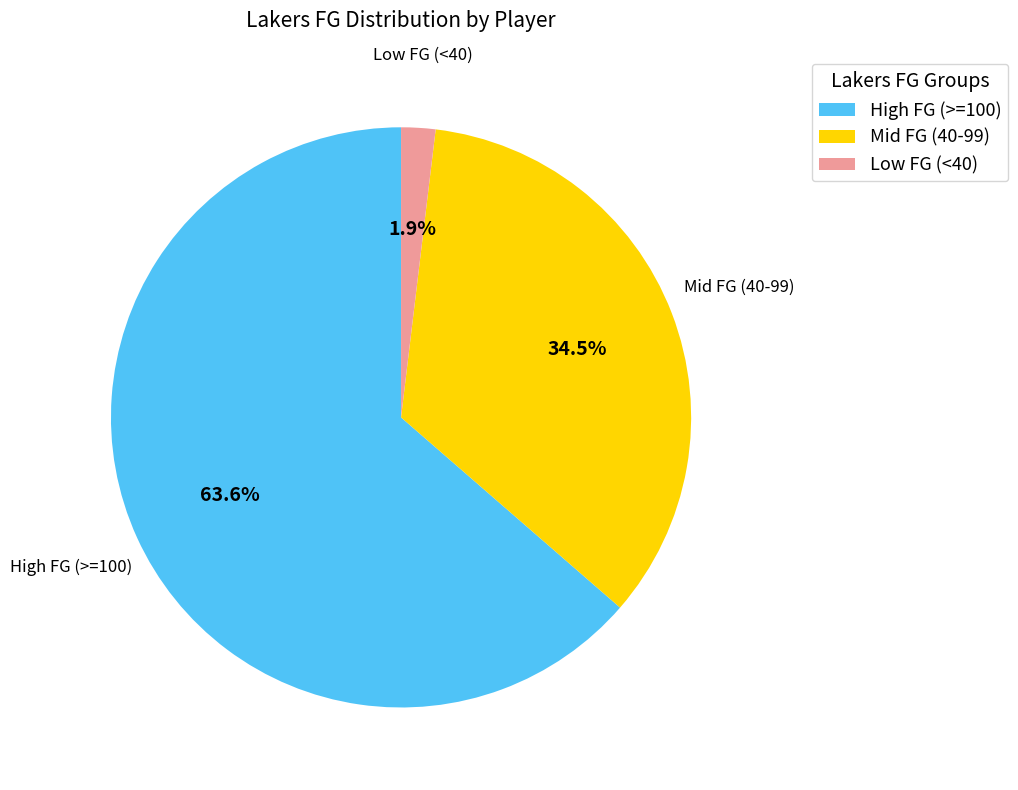

Between Low FG (<40) and High FG (>=100), which is larger?

High FG (>=100)